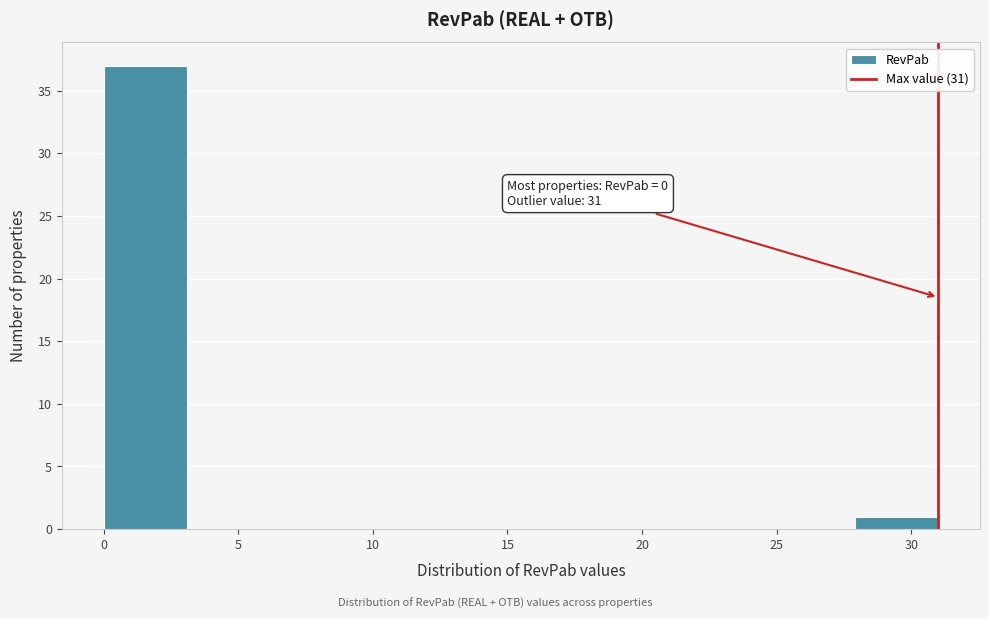

Over which range of the x-axis is the bar tallest?

0.0 to 3.1